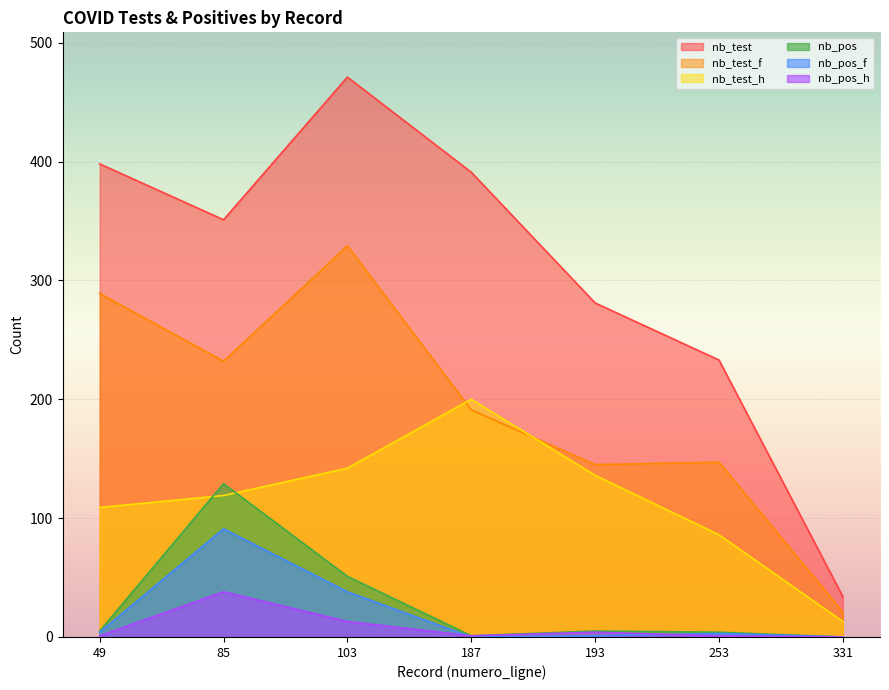

Reading left to right, what are all the values shown in this chart?

nb_test: 49=398	85=351	103=471	187=391	193=281	253=233	331=34
nb_test_f: 49=289	85=232	103=329	187=191	193=145	253=147	331=21
nb_test_h: 49=109	85=119	103=142	187=200	193=136	253=86	331=13
nb_pos: 49=5	85=129	103=51	187=1	193=5	253=4	331=0
nb_pos_f: 49=4	85=91	103=38	187=0	193=1	253=3	331=0
nb_pos_h: 49=1	85=38	103=13	187=1	193=4	253=1	331=0